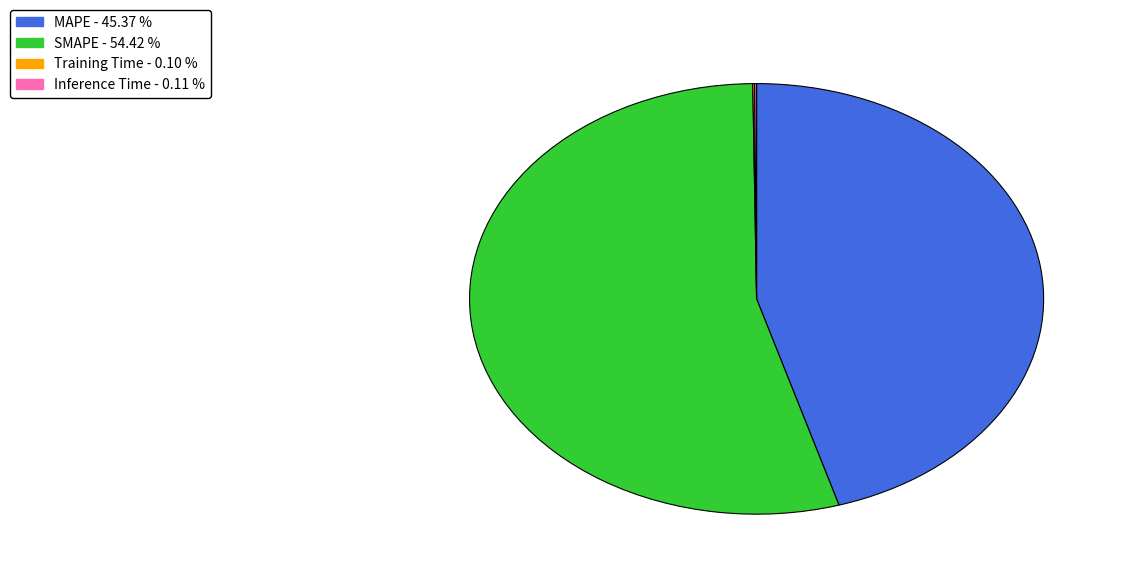

The SMAPE slice represents 64% of the pie. True or false?

False